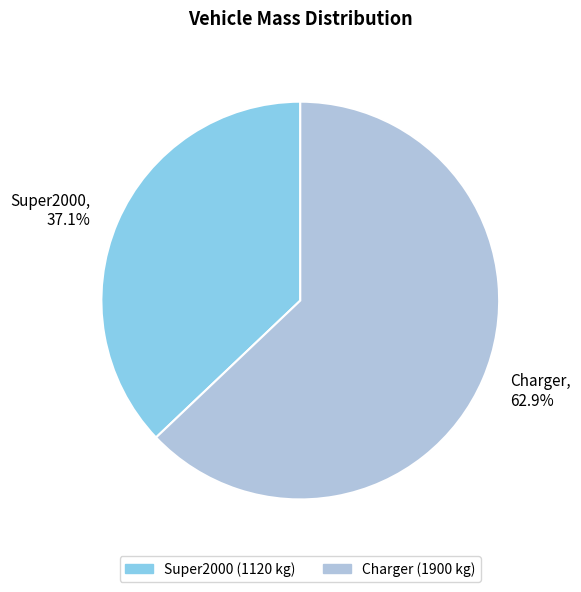

Combined, what portion of the pie is Super2000 and Charger?

100.0%